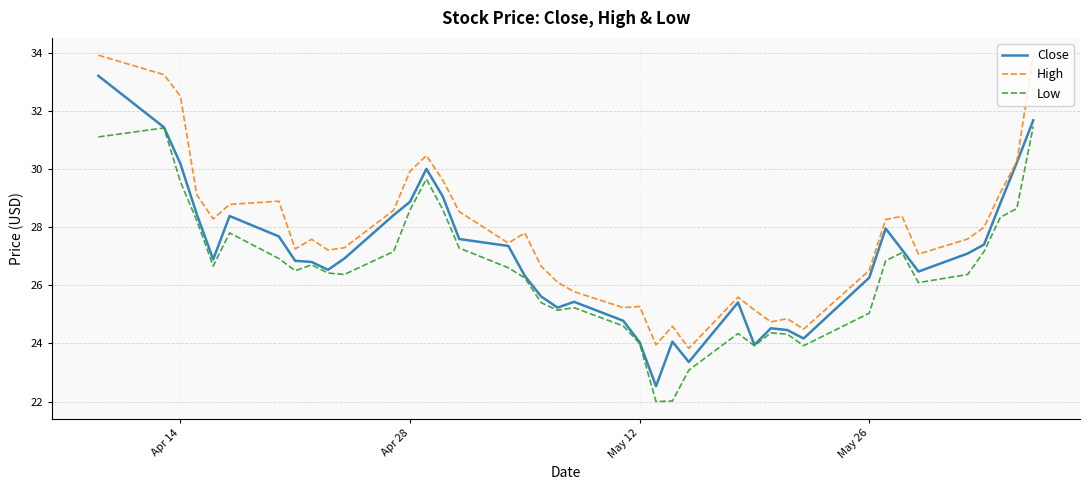

True or false: Low and High cross at least once.

False